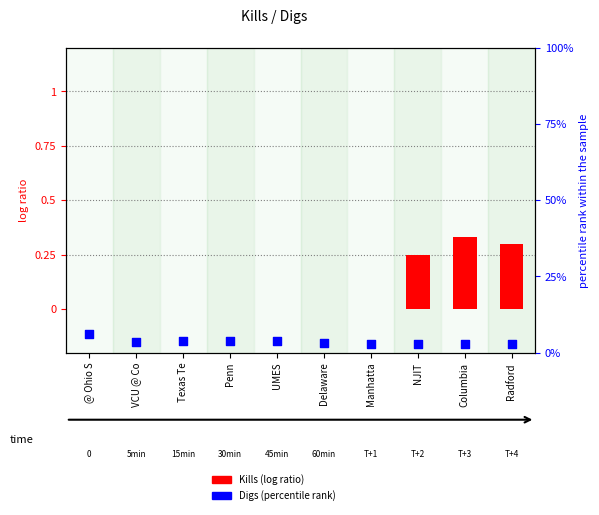

Which series has the largest Y range (max minus min)?

Digs (percentile rank)